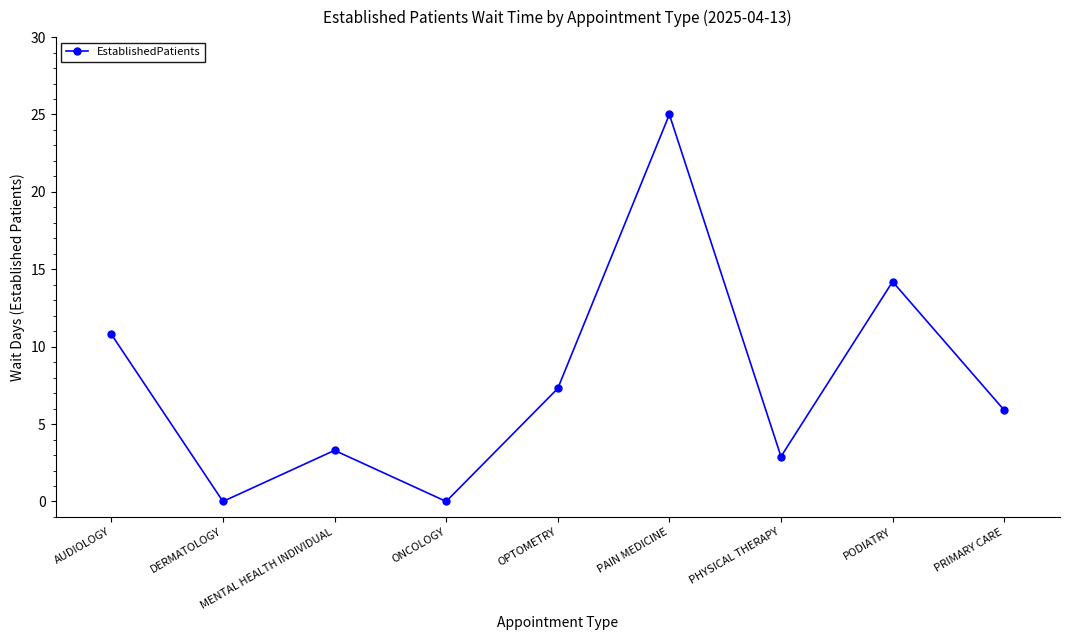

Which category has the highest value across all series?

PAIN MEDICINE